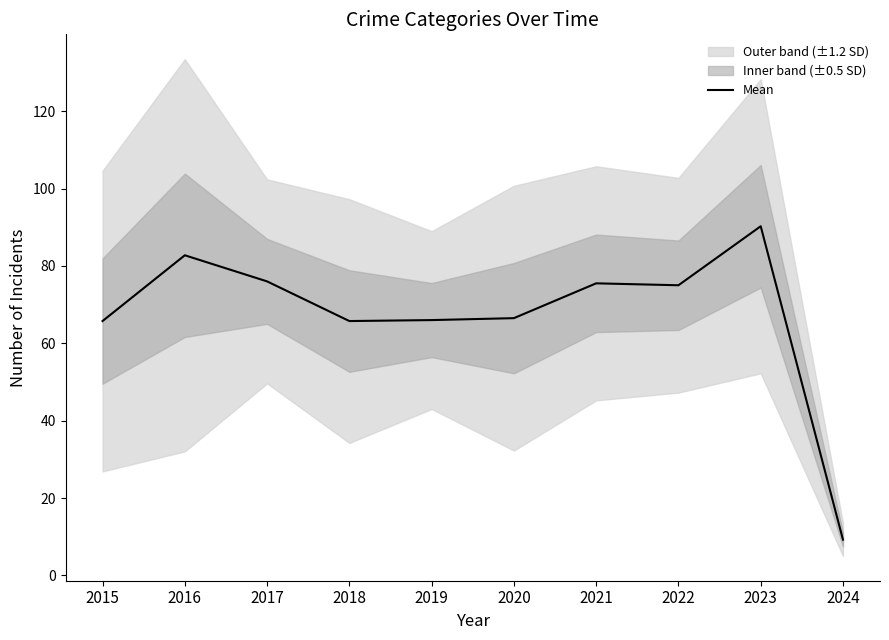

What is the change in value from 2017 to 2024?

-66.8